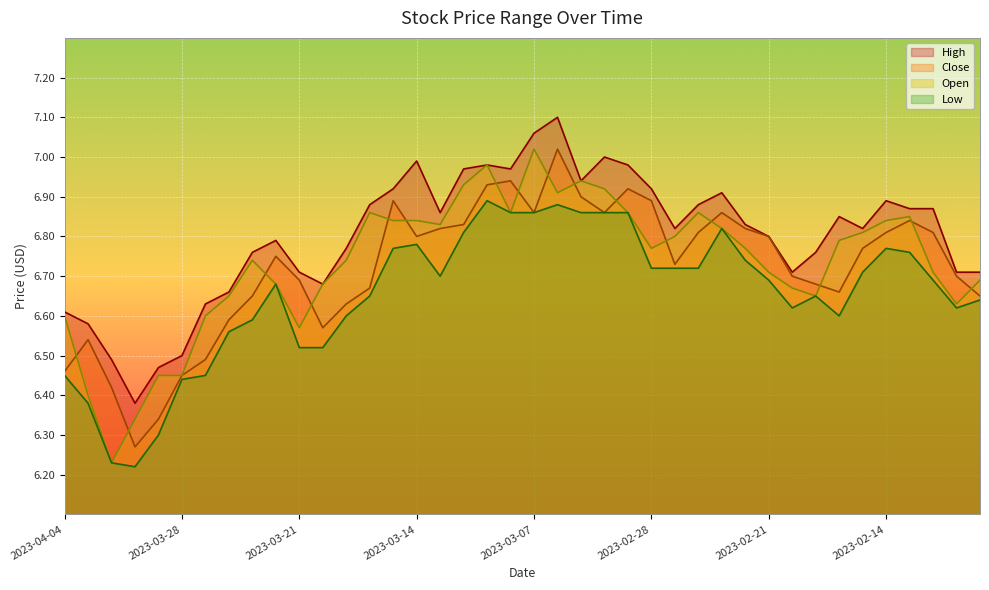

How many intersections are there between open and close?

16